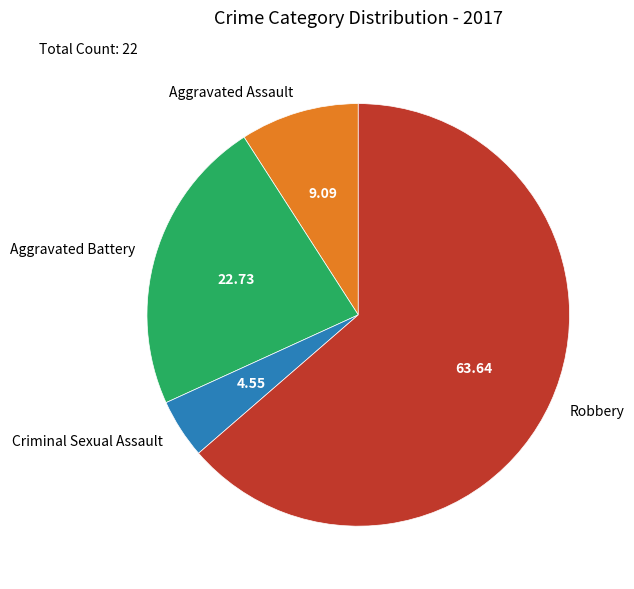

Which category has the biggest portion of the pie?

Robbery